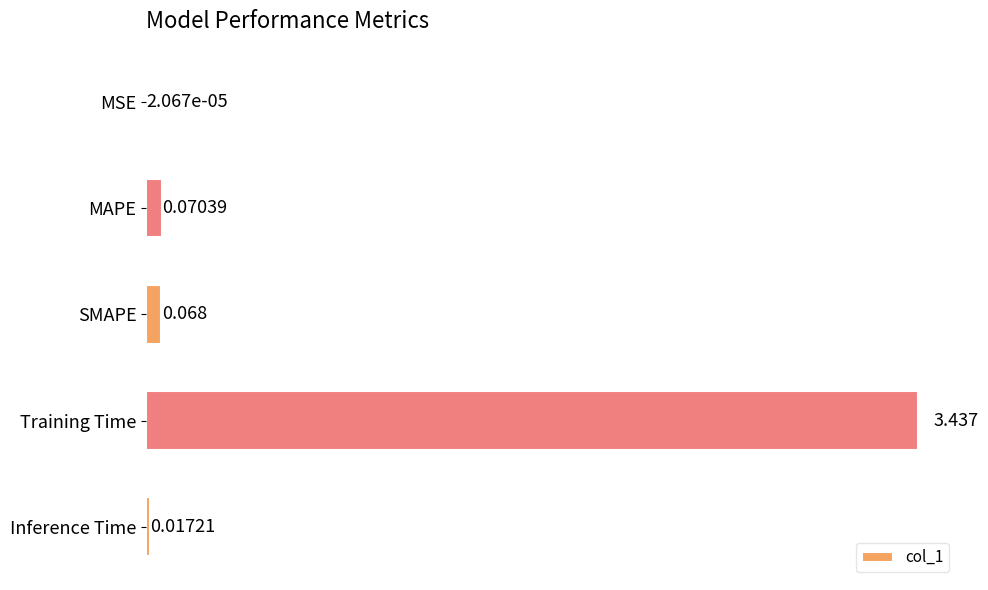

Which has a higher value, Inference Time or Training Time?

Training Time